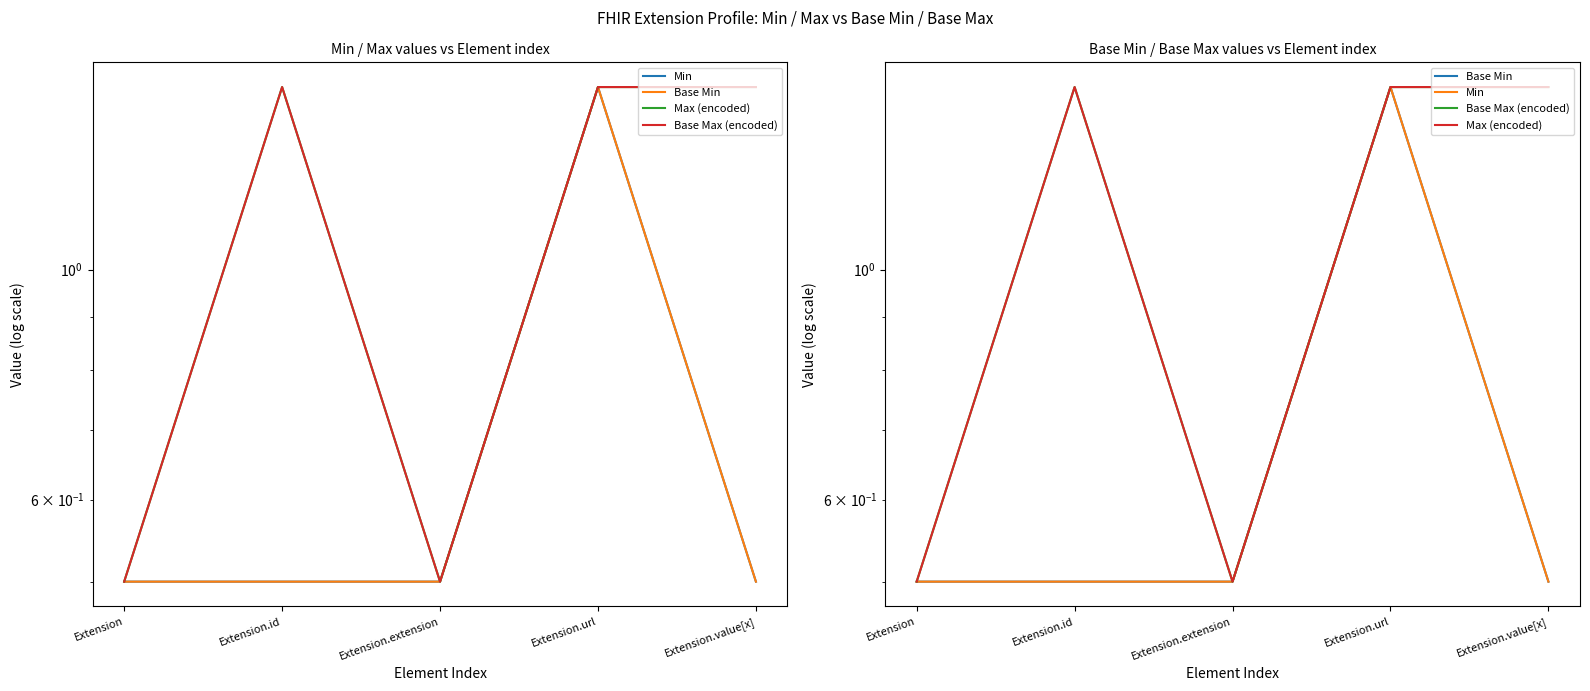

What is the label of the 1st point from the left?

Extension